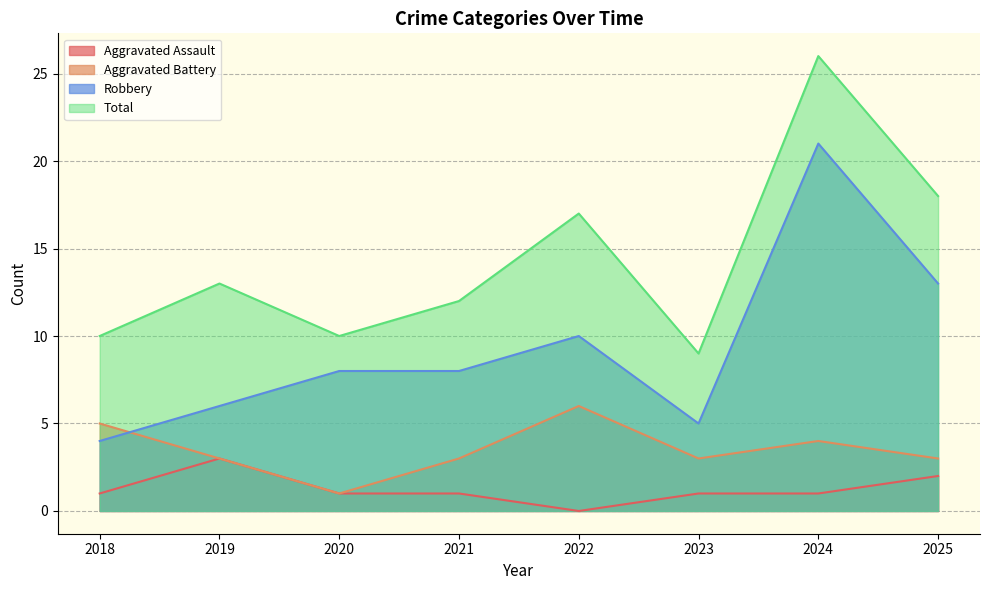

Between 2023 and 2024, which series saw the biggest shift?

Total